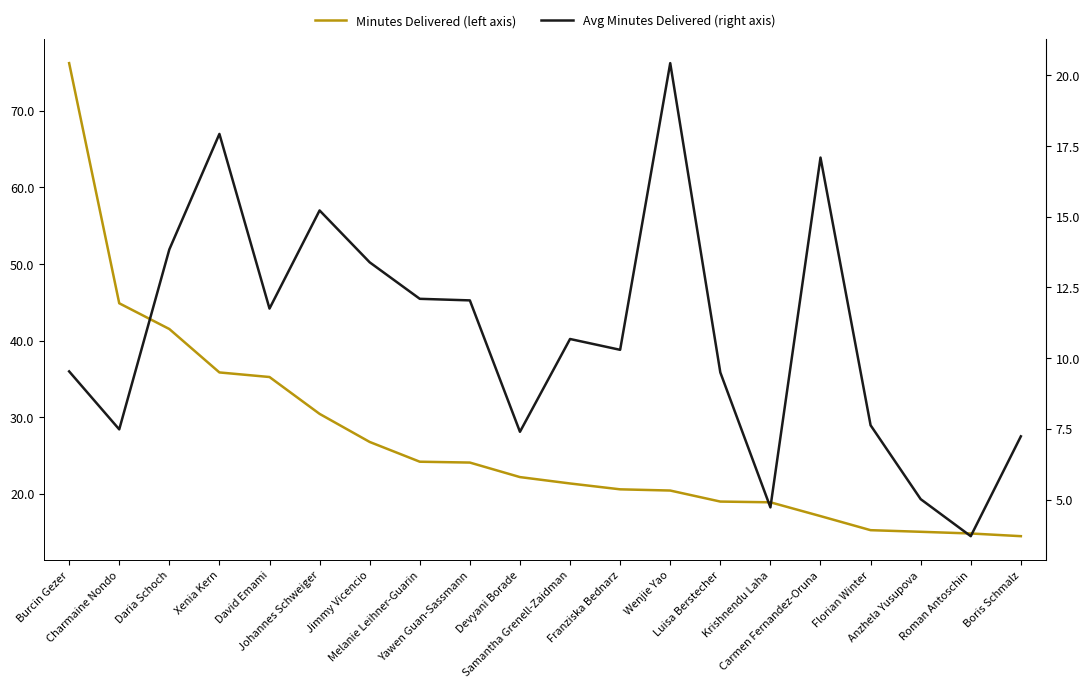

How many values in the Minutes Delivered (left axis) series are below 22?

10